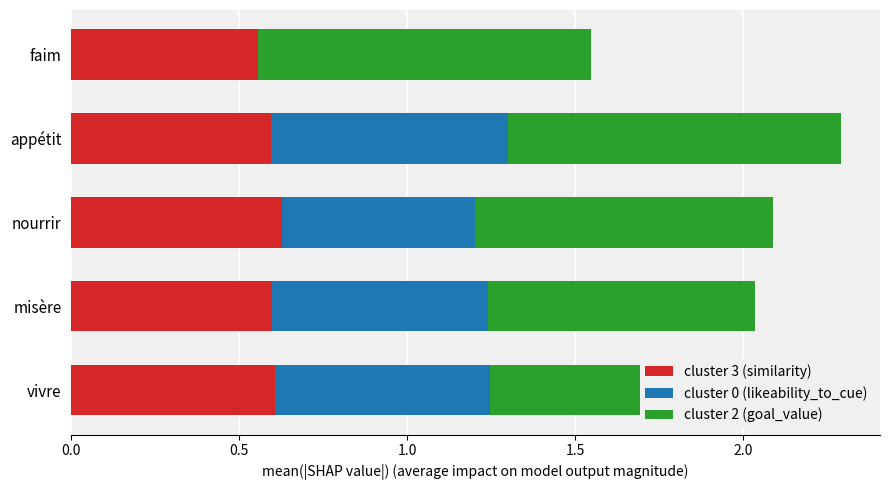

Which series has the widest spread of values?

cluster 0 (likeability_to_cue)